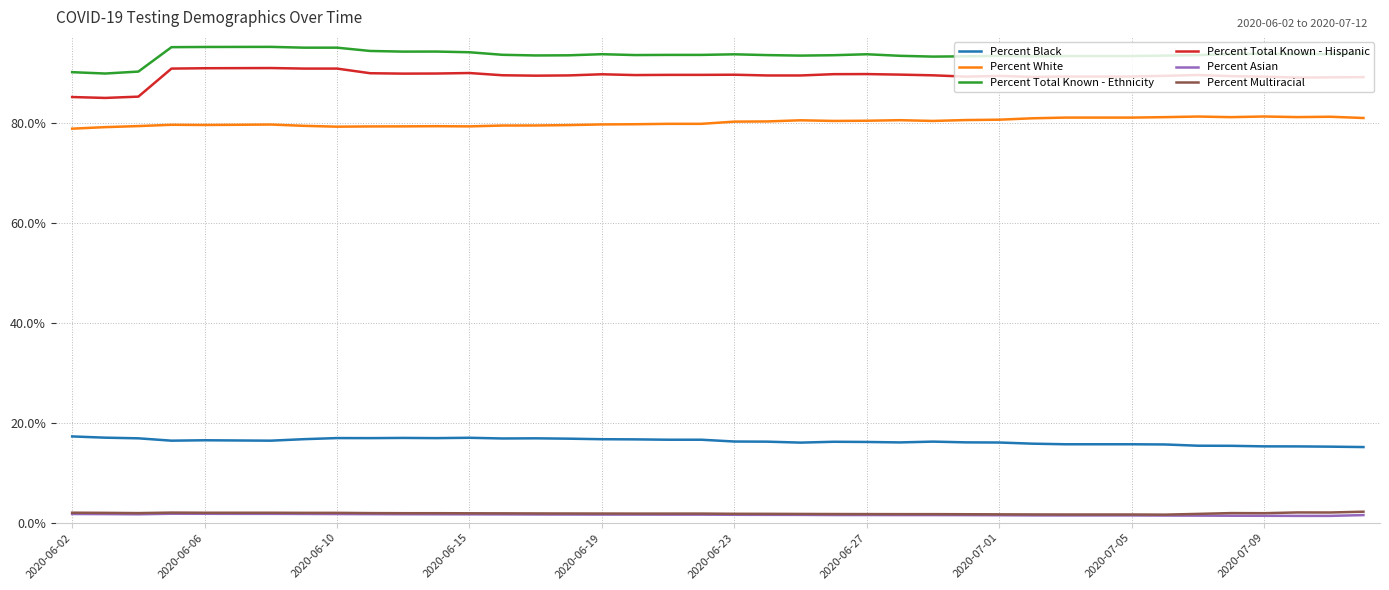

True or false: Percent Black and Percent Asian cross at least once.

False